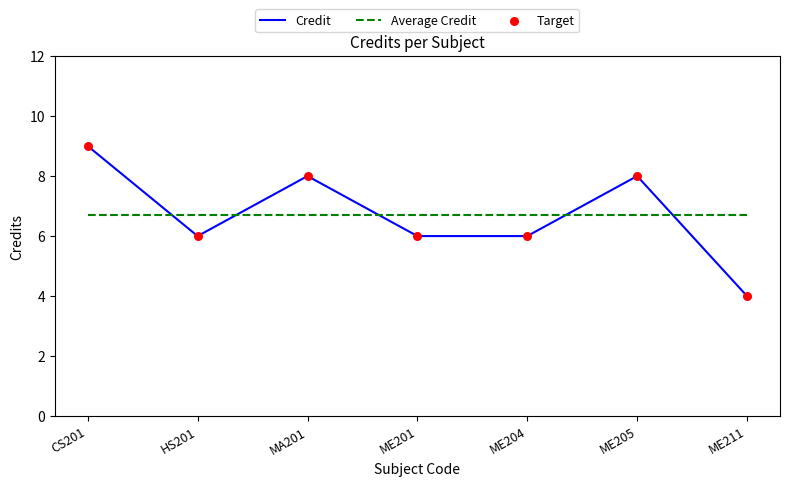

At how many categories does at least one series exceed 4?

7